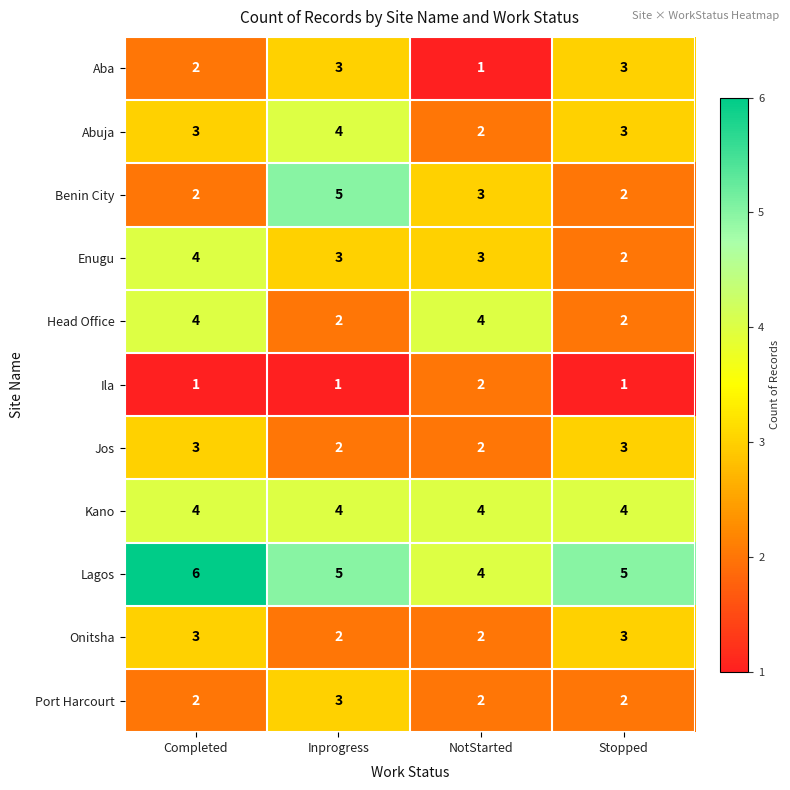

At which label does Benin City reach its peak?

Inprogress